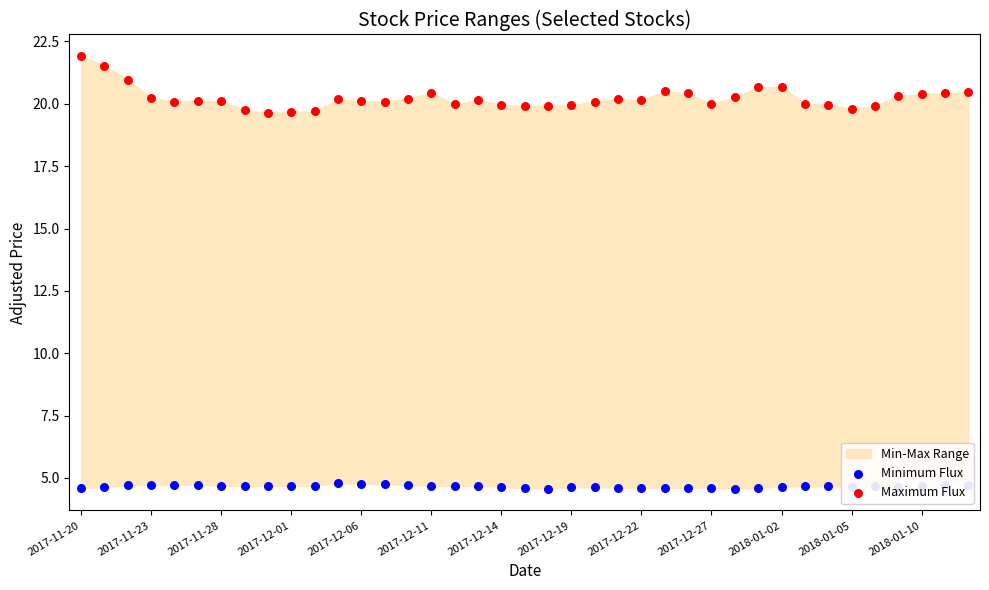

Which series reaches the minimum Y coordinate?

Minimum Flux